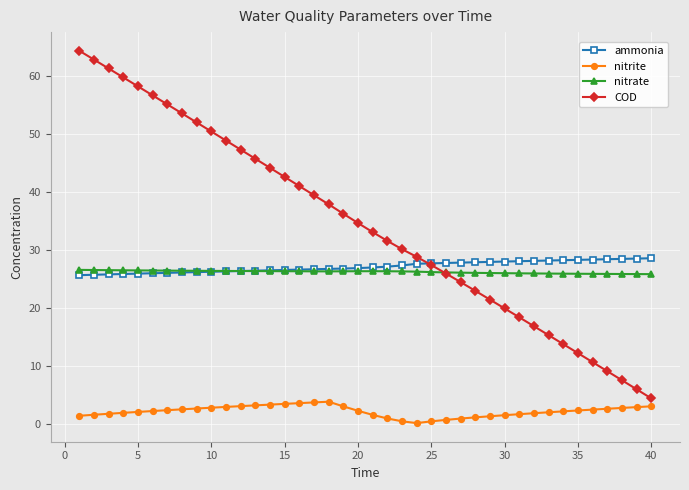

What is the value of the nitrite point at the 6th from the left?

2.3